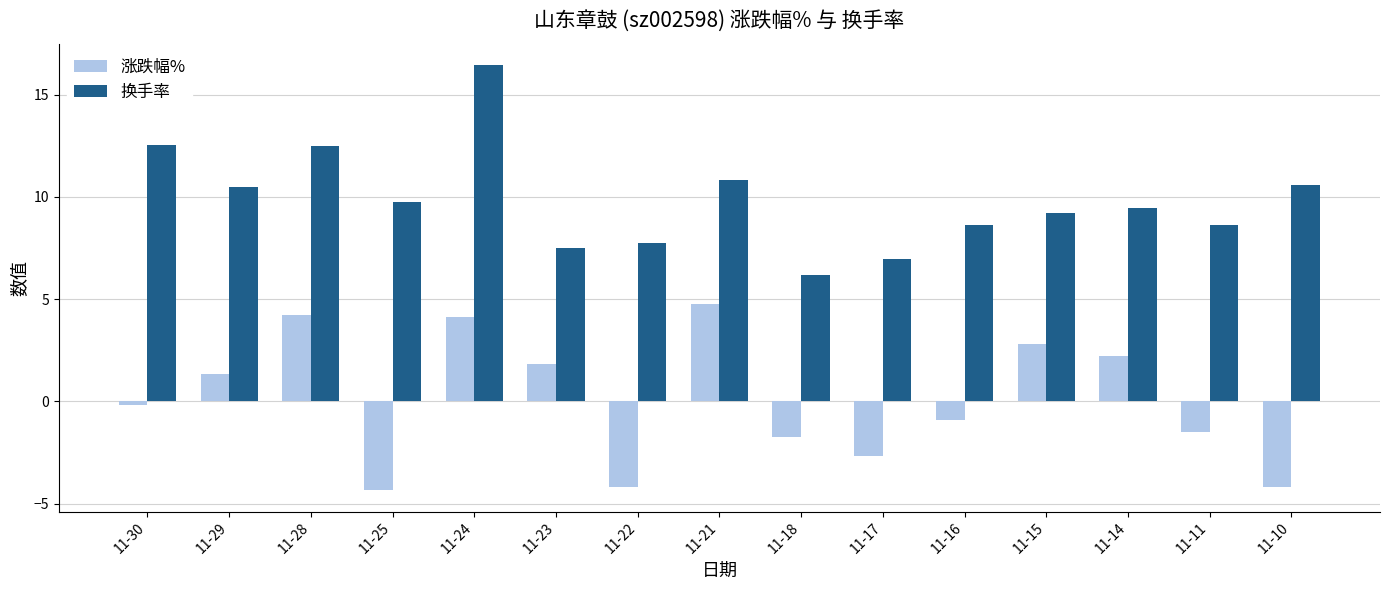

At which category is the sum across all series the highest?

11-24